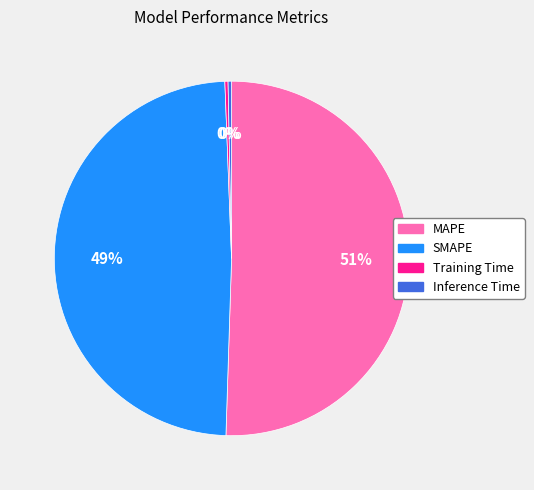

Which slice is the largest?

MAPE